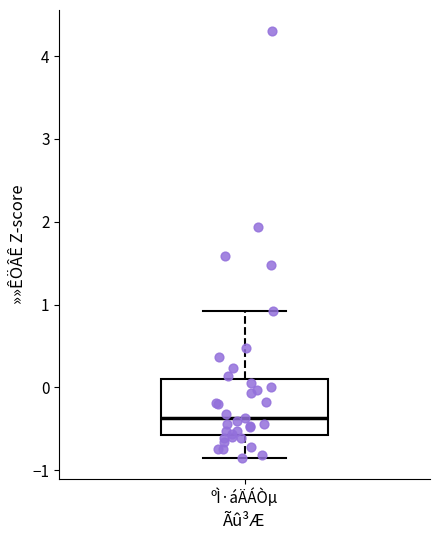

Where does the lower whisker of the box for ºÌ·áÄÁÒµ end on the y-axis? The values are not printed on the chart, so give them approximately, as read against the axis.

-0.8